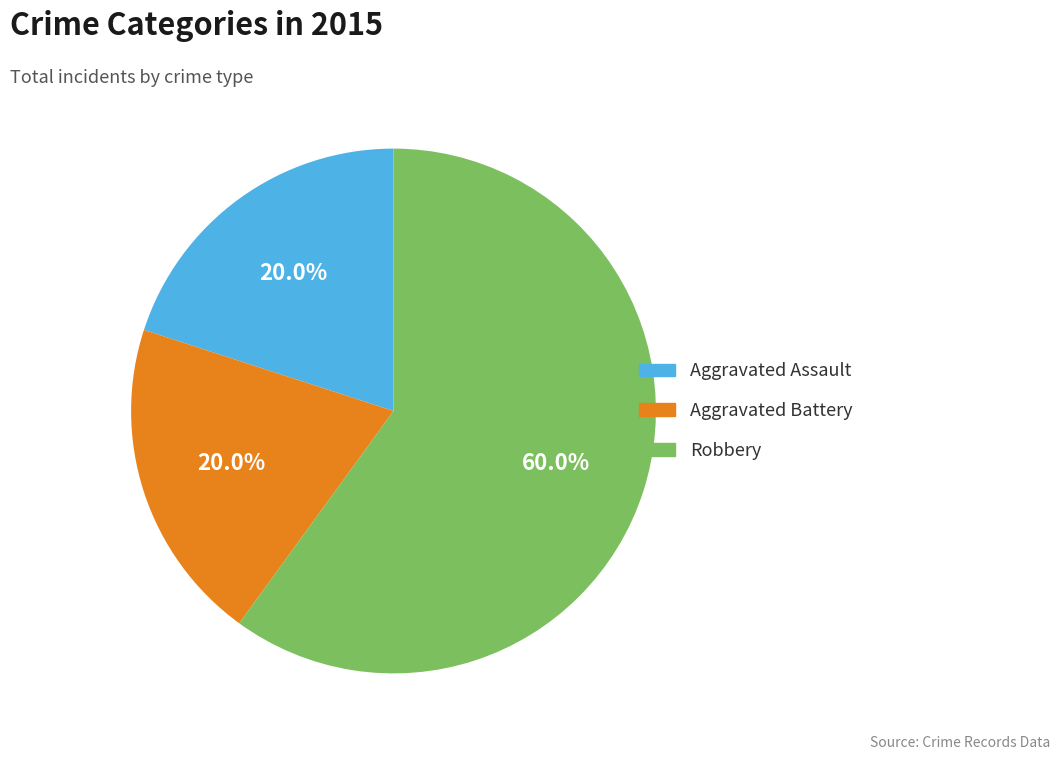

Between Robbery and Aggravated Battery, which is larger?

Robbery